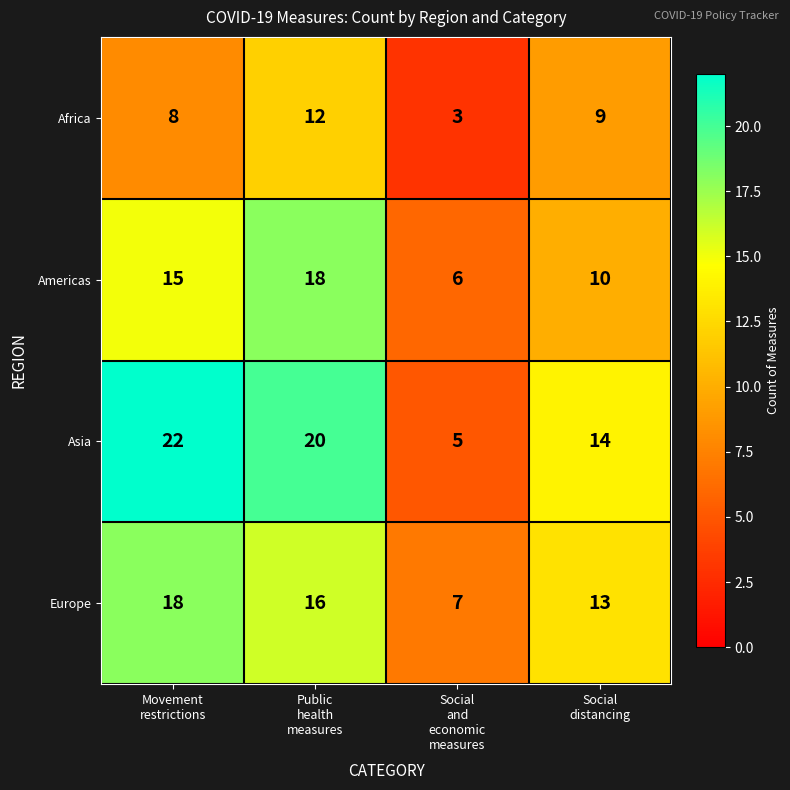

How many Europe values are between 13 and 18?

3